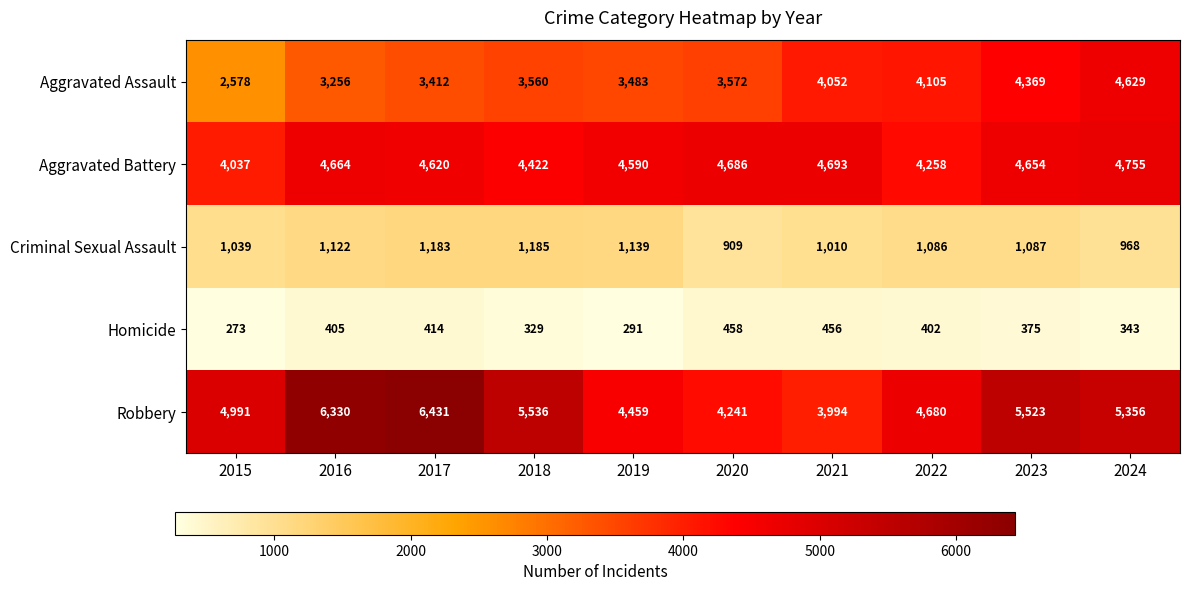

Which label corresponds to the smallest value in the chart?

2015